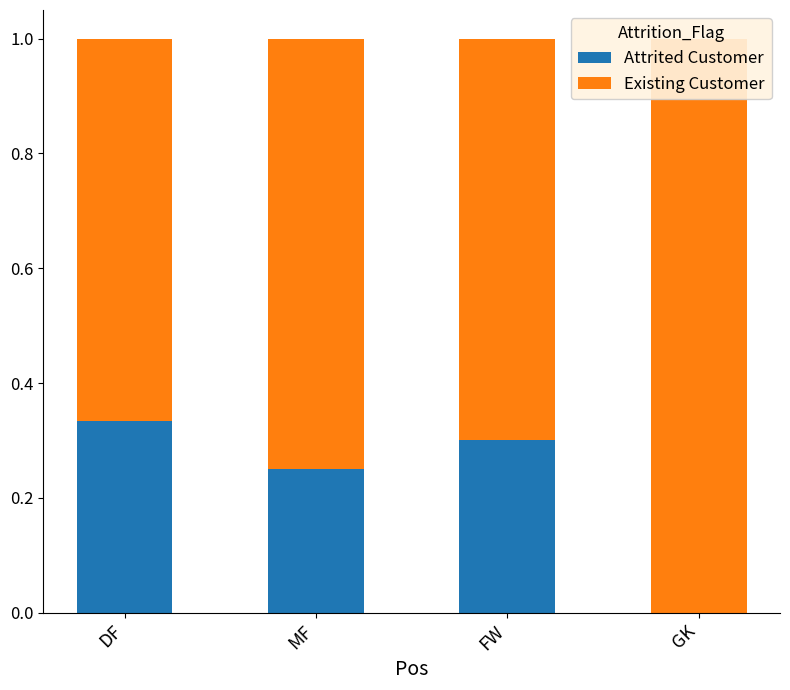

Which series changed the most between DF and FW?

Attrited Customer